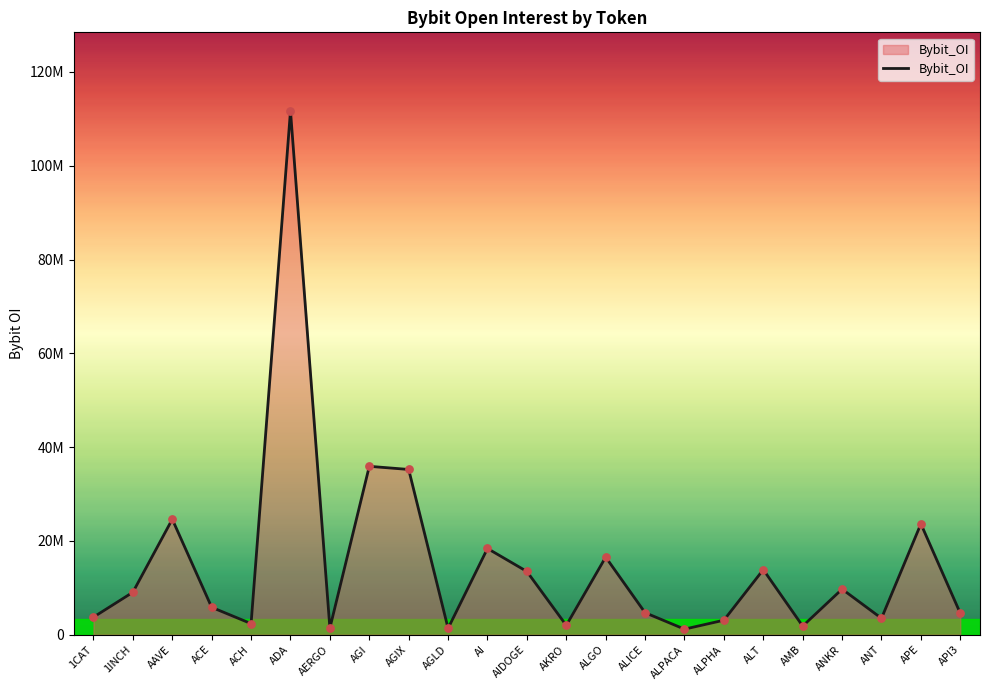

Approximately how many times larger is the value at ANKR compared to APE?

0.4